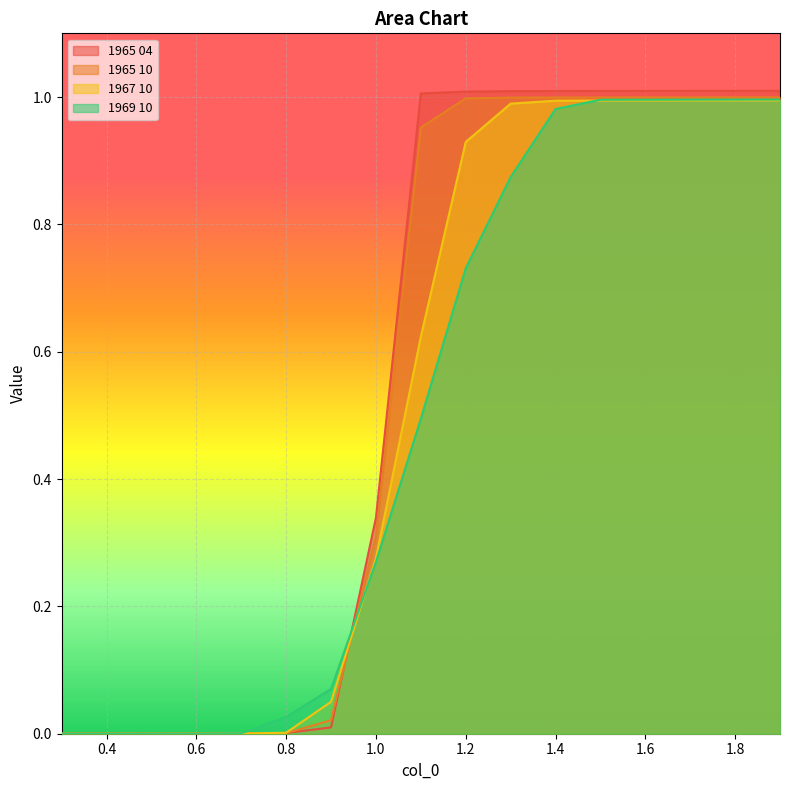

Is it true that 1965 10 equals 0.0 at 0.4?

True